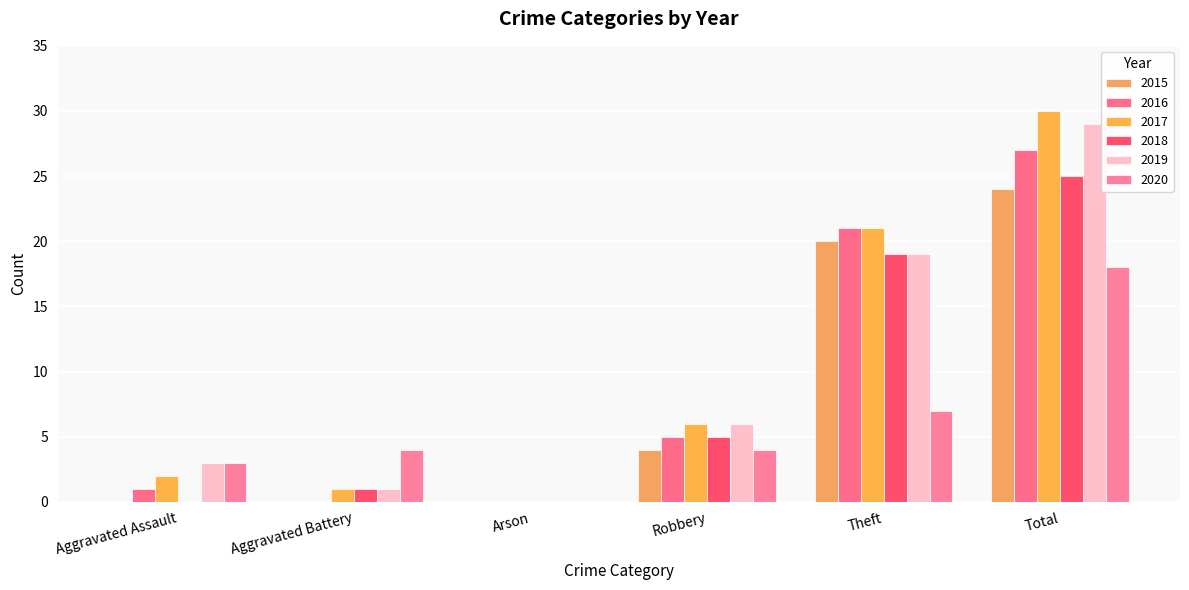

Count the number of categories in the chart.

6